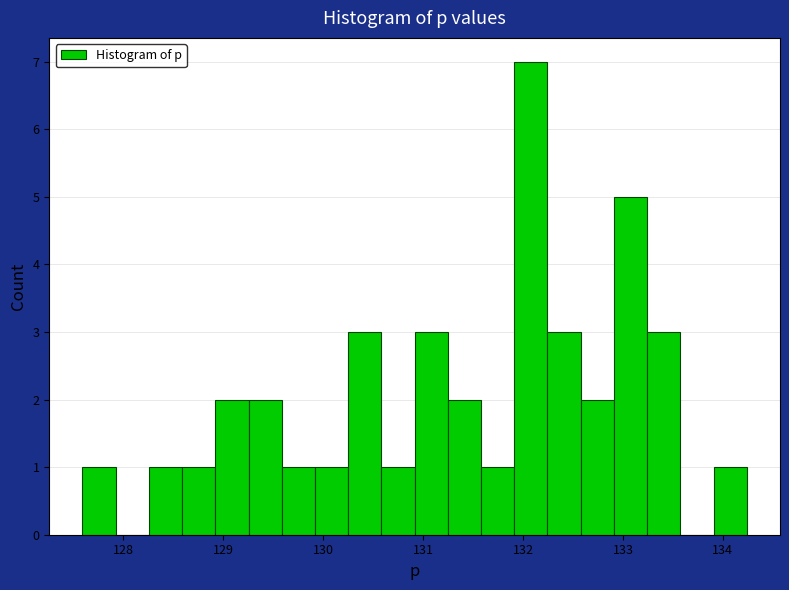

Around what value on the x-axis is the tallest bar? Give the approximate position of its centre, as read against the axis.

132.1